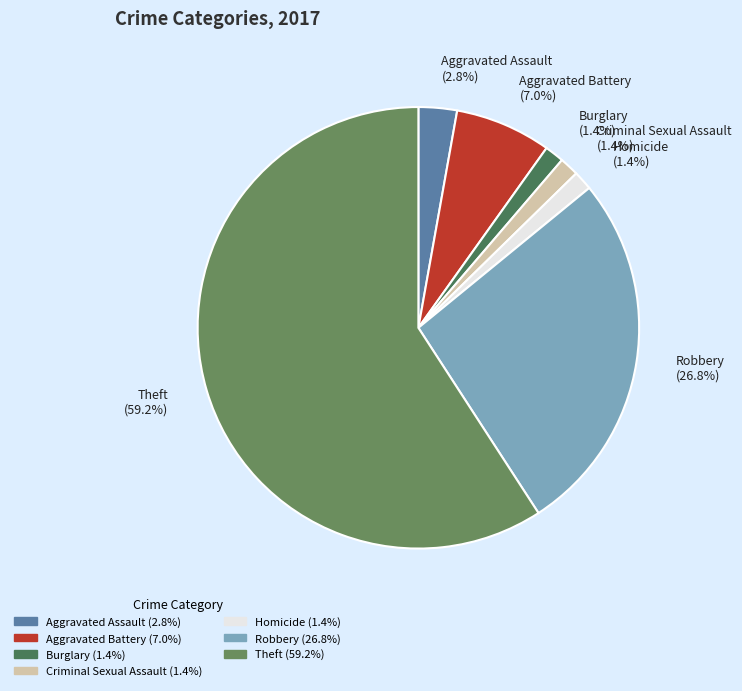

How many segments does this pie chart have?

7